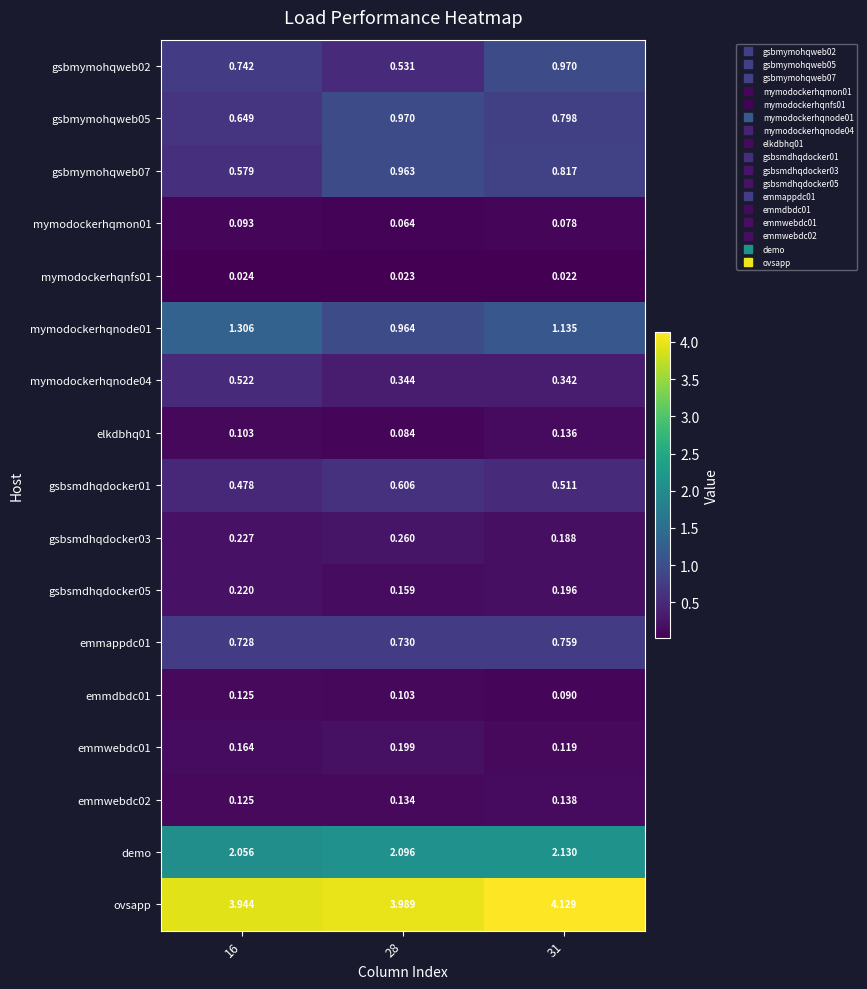

Is the value of gsbmymohqweb02 at 31 greater than the value of mymodockerhqnode01 at 16?

No